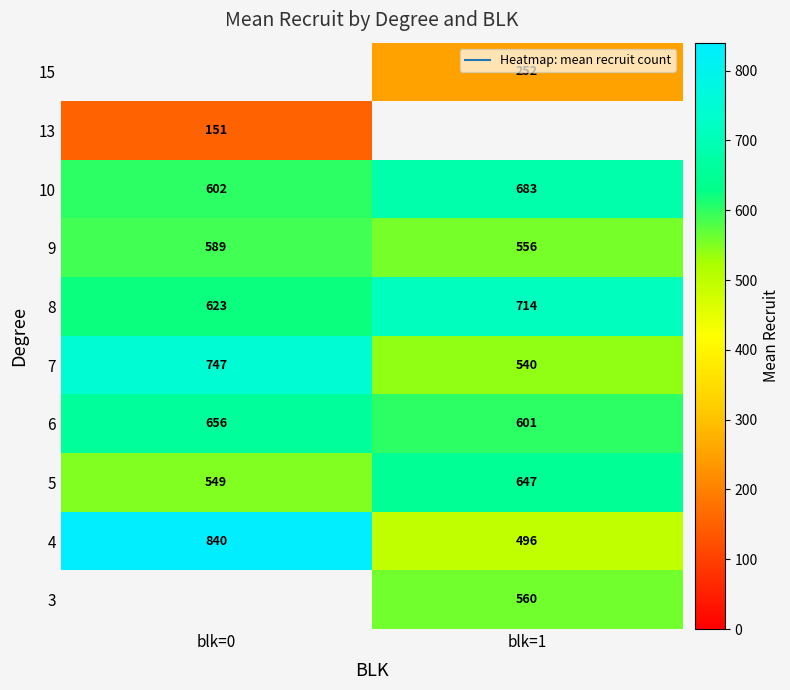

What is the difference between the maximum and minimum values in the 6 series?

55.8